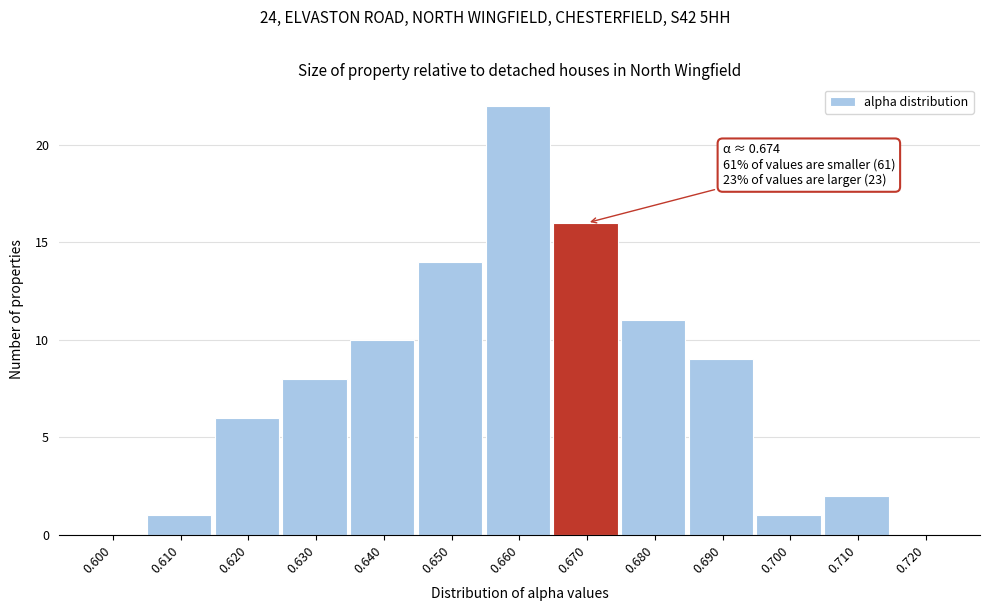

Reading left to right, transcribe all the data shown in this chart.

0.600=0	0.610=1	0.620=6	0.630=8	0.640=10	0.650=14	0.660=22	0.670=16	0.680=11	0.690=9	0.700=1	0.710=2	0.720=0